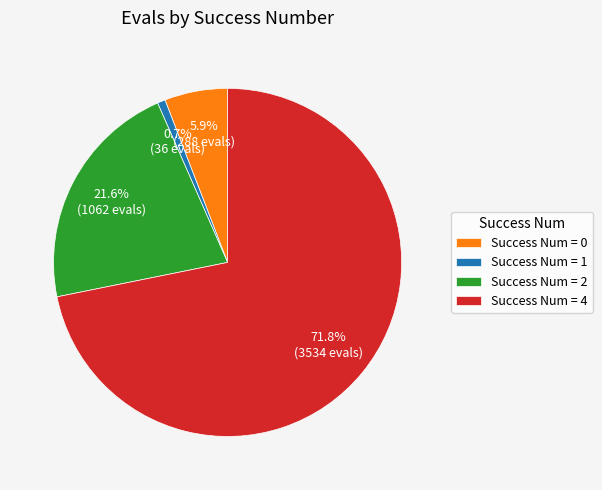

How many slices are in this pie chart?

4